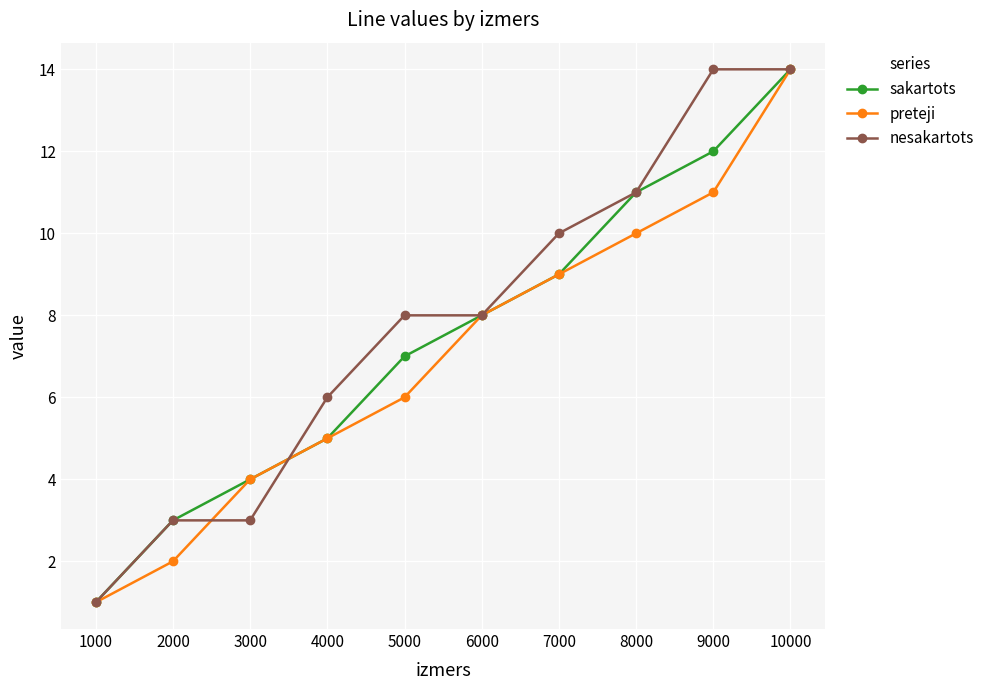

At which label does sakartots reach its peak?

10000